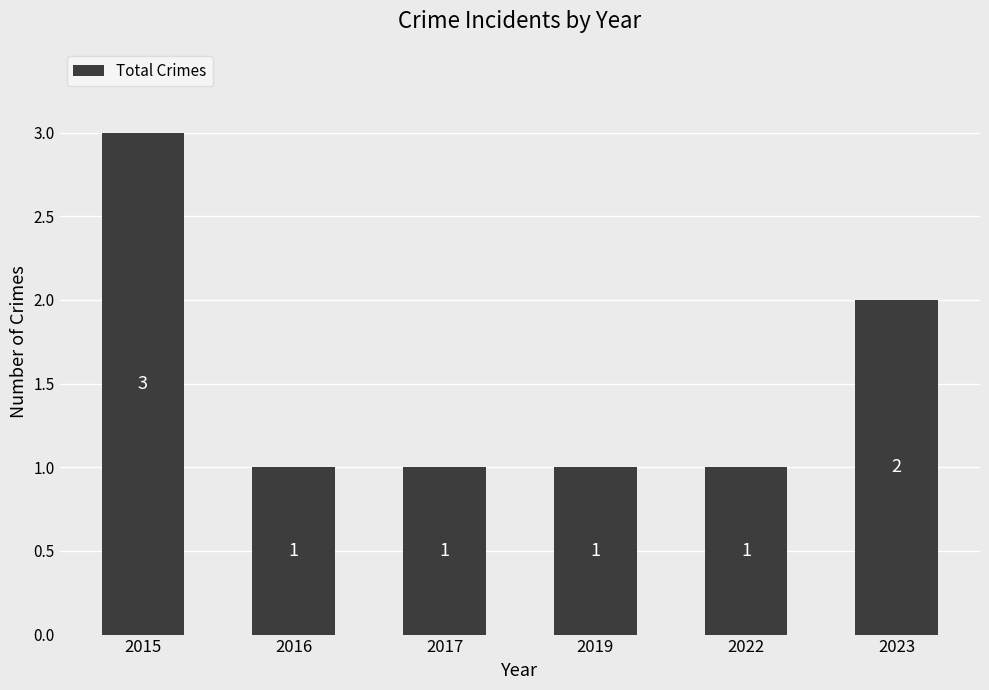

True or false: the data shows 0 at 2016.

False